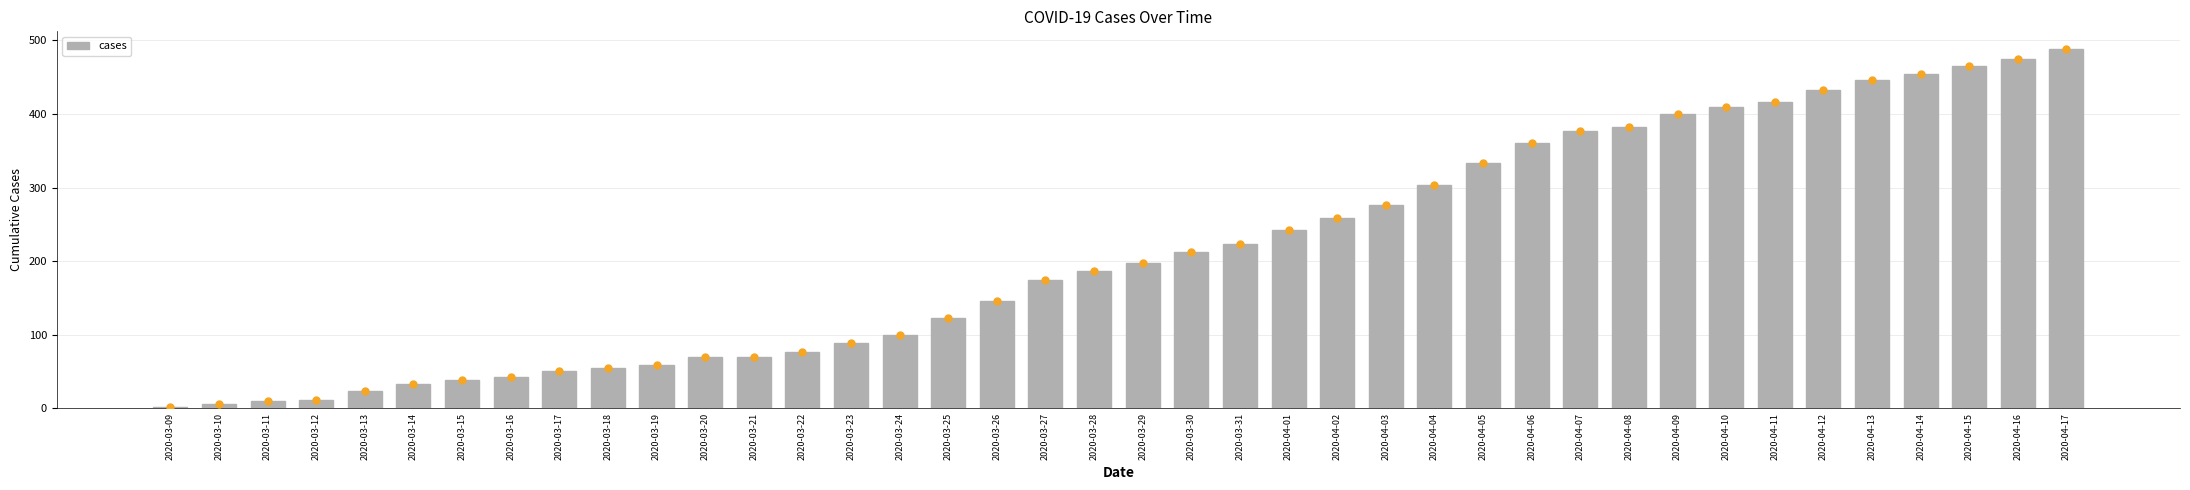

What is the minimum value shown in the chart?

2